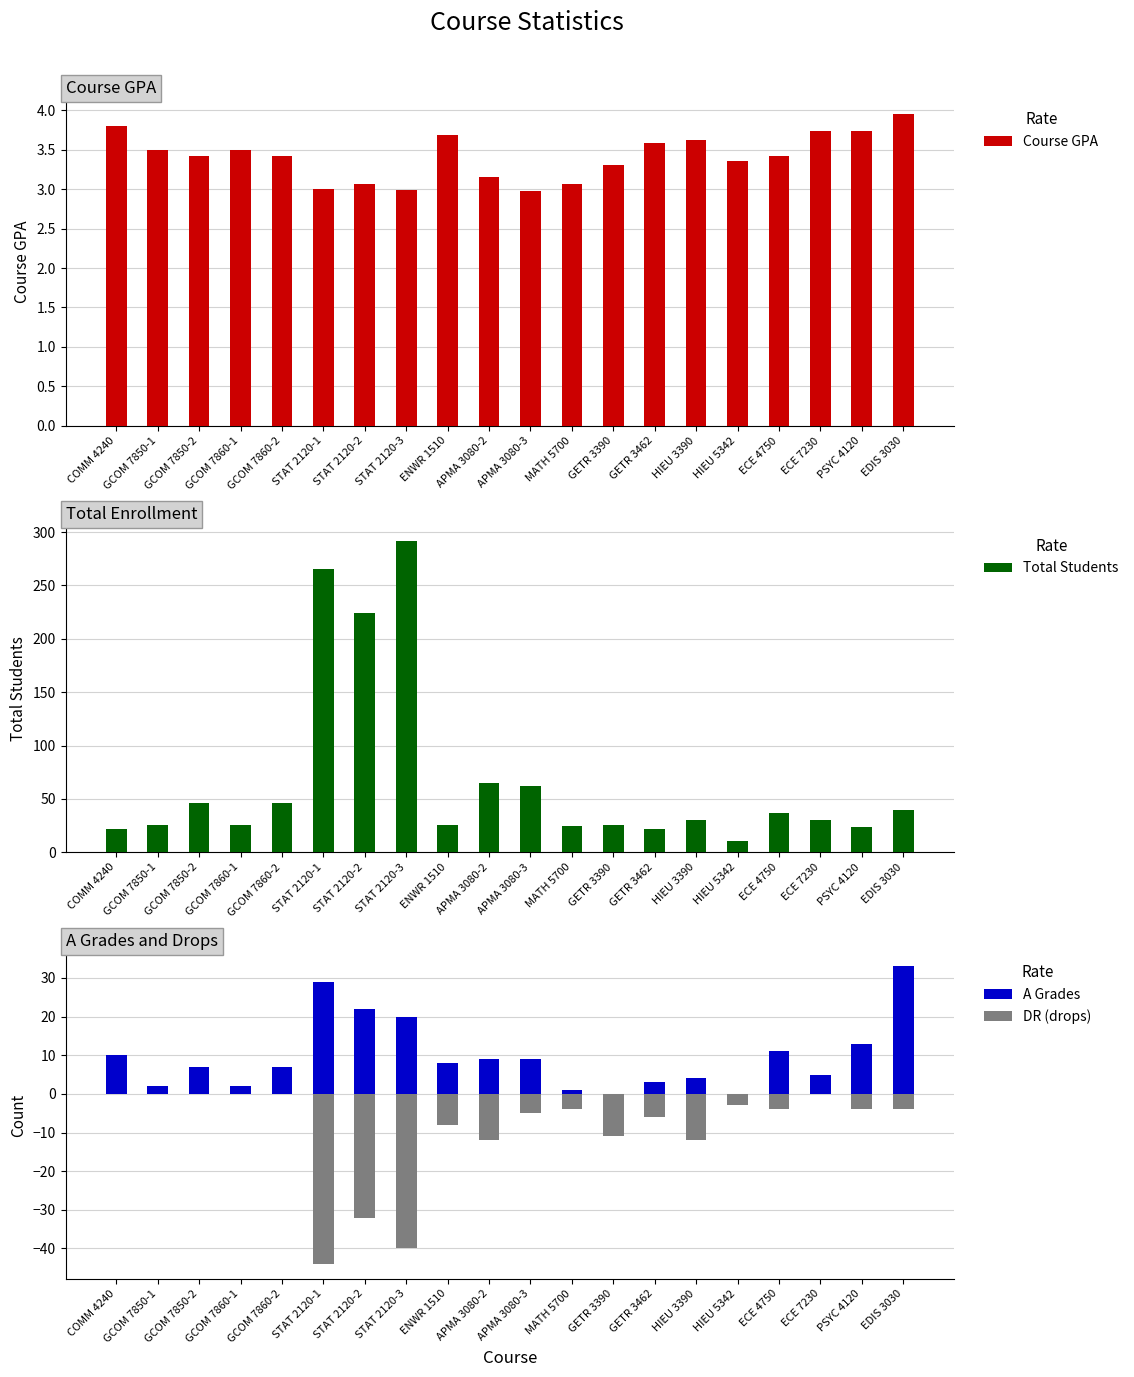

What is the value of the DR (drops) bar at the 7th from the left?

-32.0